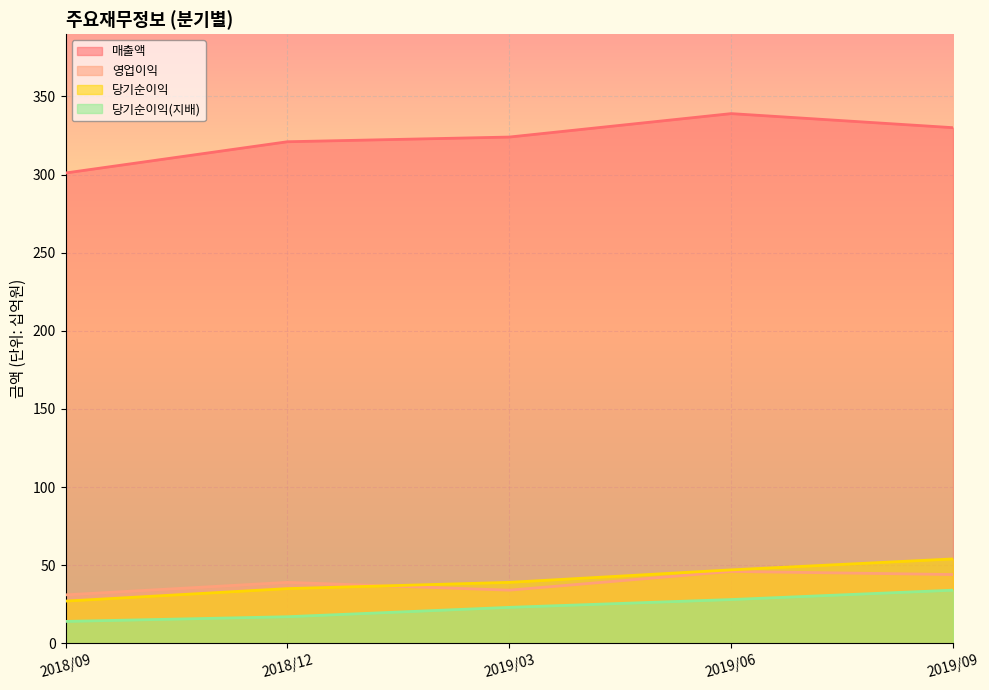

List the series in order of their peak value, lowest first.

당기순이익(지배), 영업이익, 당기순이익, 매출액